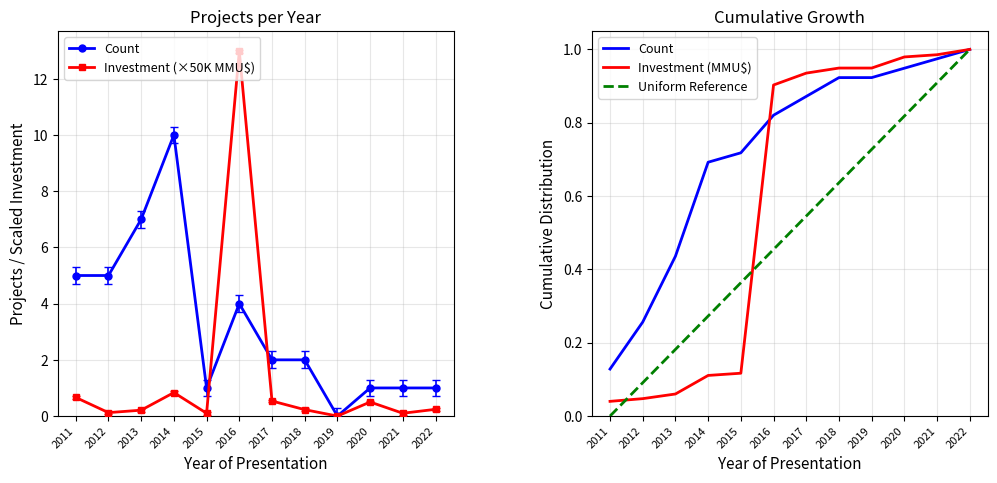

In Investment (×50K MMU$), how many points are higher than both neighbors (excluding endpoints)?

3